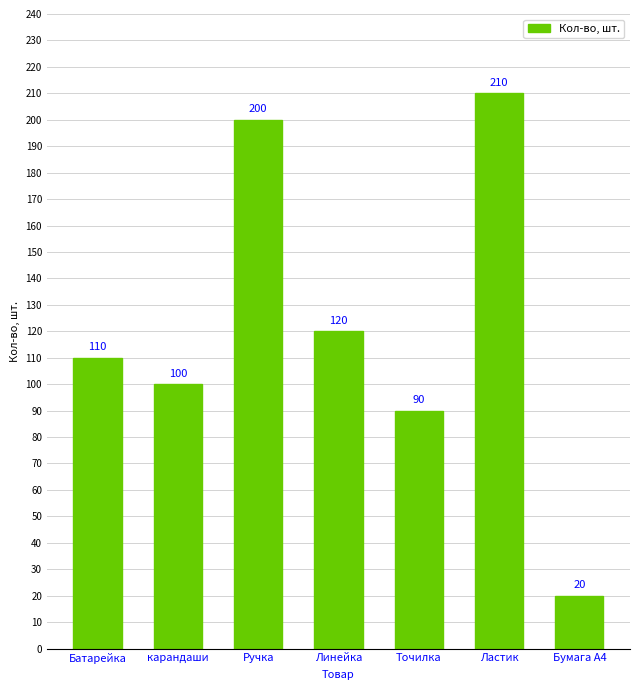

What is the difference between the maximum and minimum values?

190